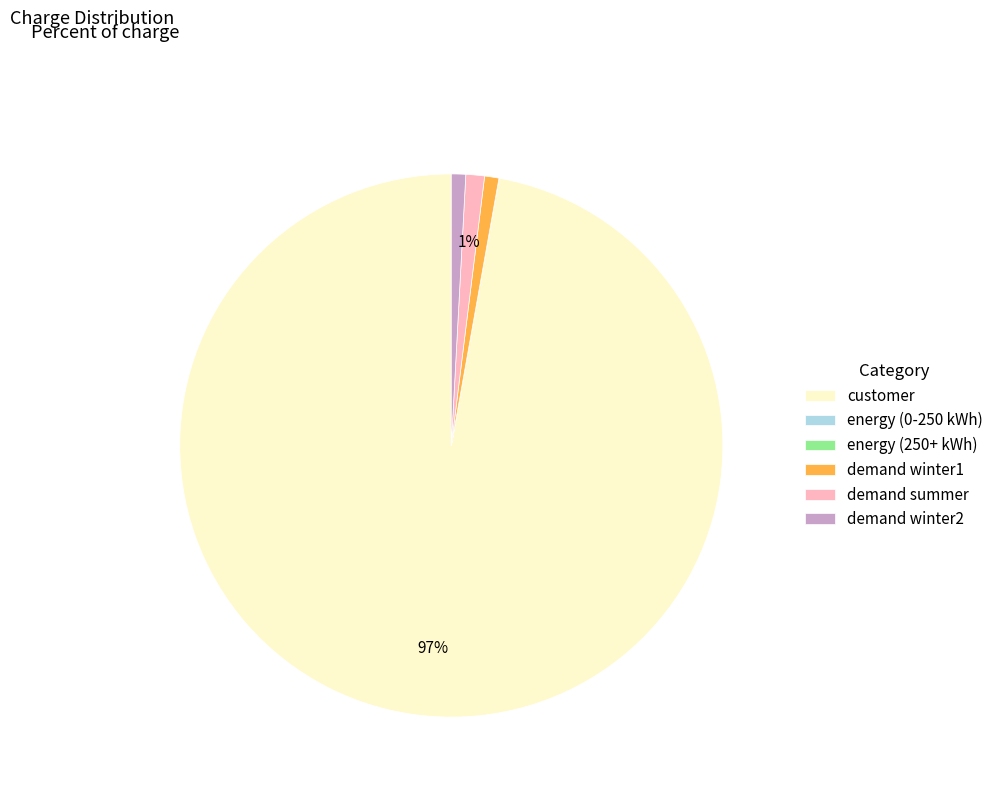

The customer slice represents 97% of the pie. True or false?

True